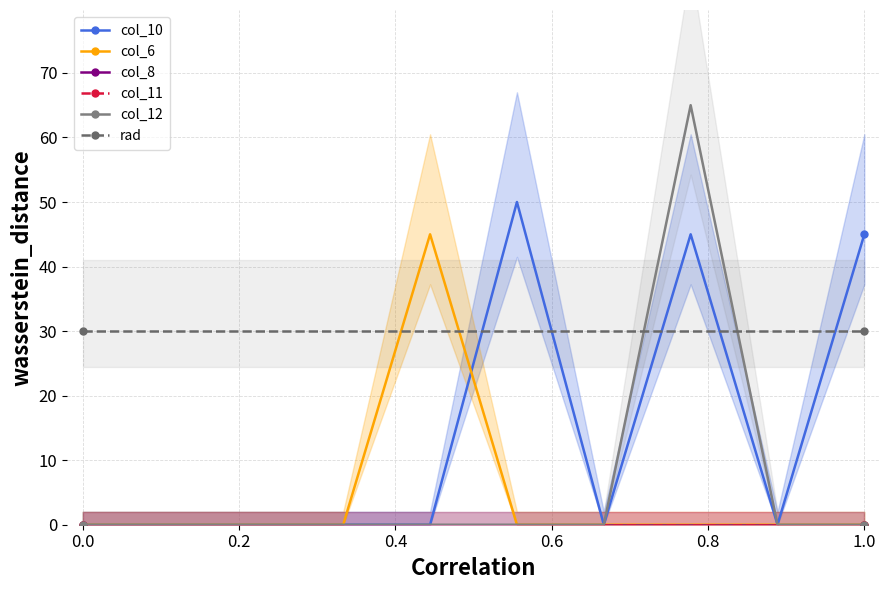

Does the chart have visible grid lines?

Yes